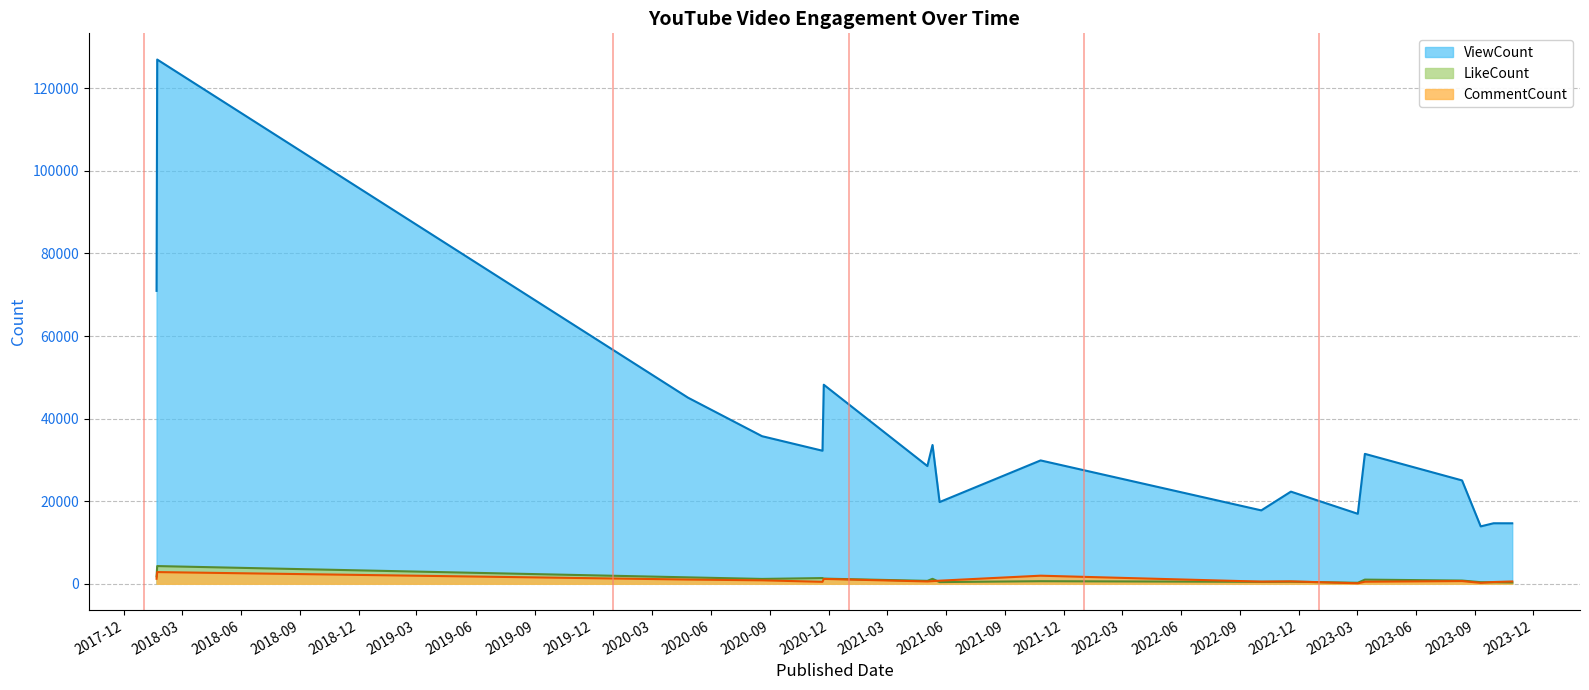

Rank the series at 2020-04-26 from highest to lowest value.

ViewCount, LikeCount, CommentCount